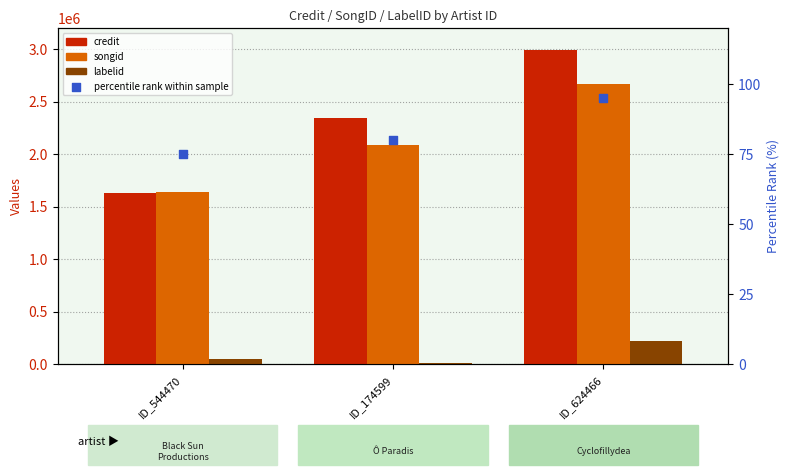

Which series reaches the minimum Y coordinate?

percentile rank within sample